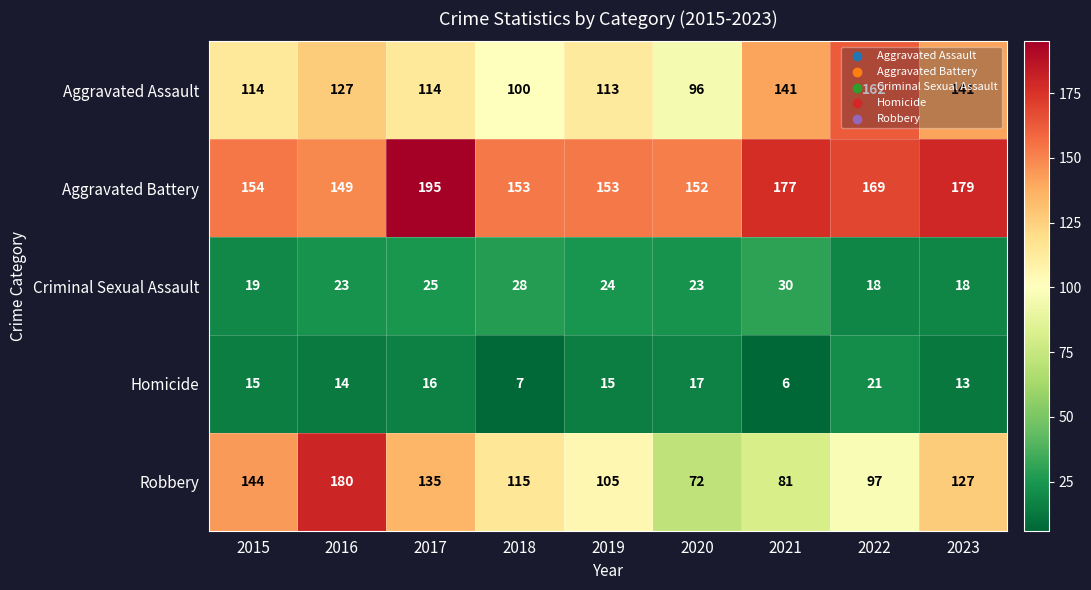

Is it true that Criminal Sexual Assault equals 26 at 2023?

False